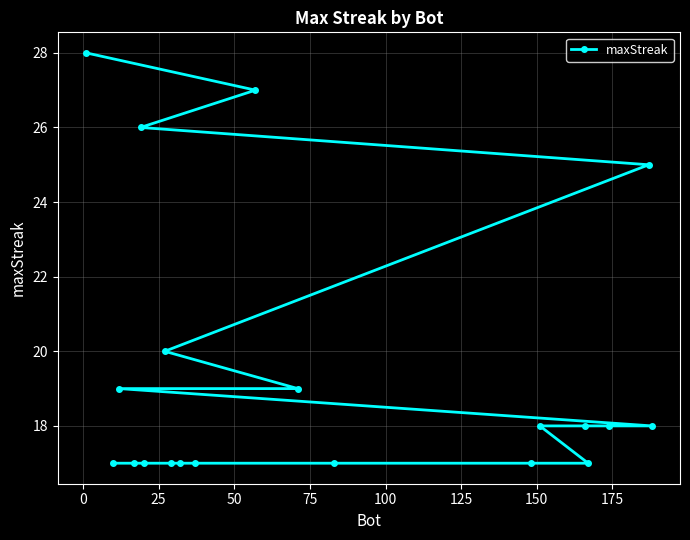

What is the difference between the maximum and minimum values?

11